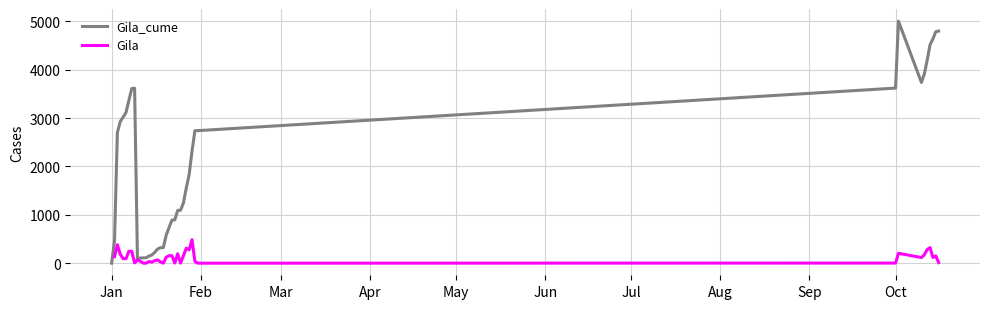

How many data points in Gila are above 95?

20